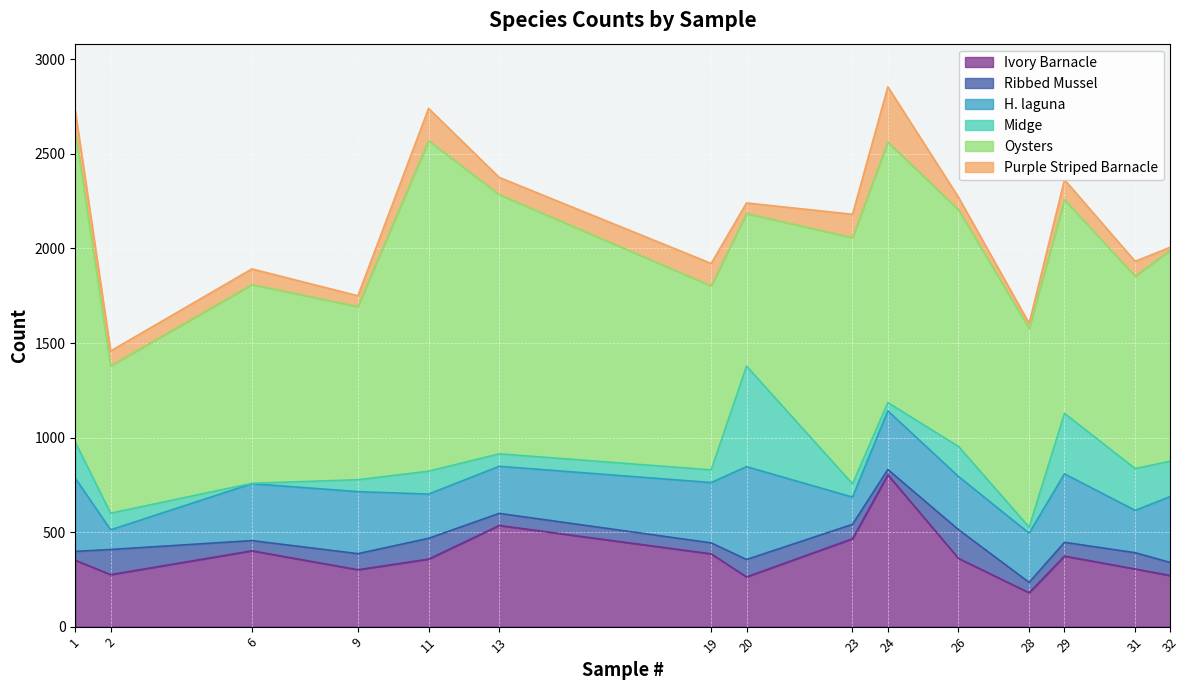

How many times do Midge and Ribbed Mussel cross each other?

6